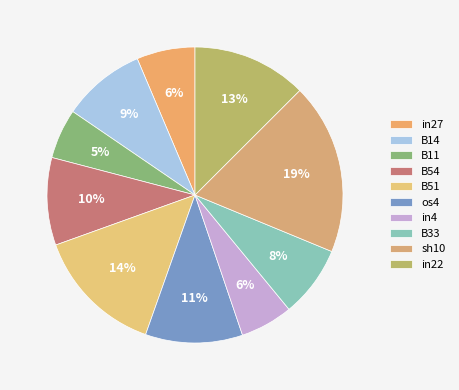

How many segments does this pie chart have?

10